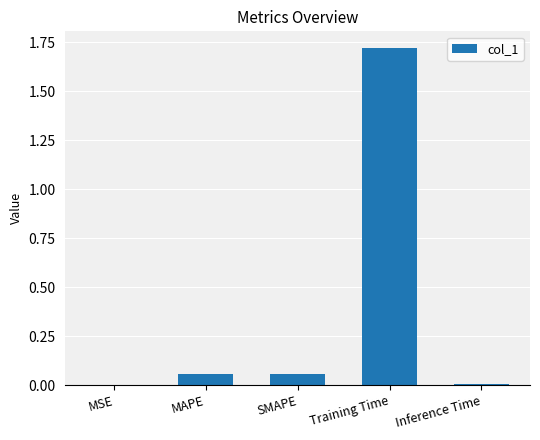

What is the change in value from SMAPE to Training Time?

+1.7